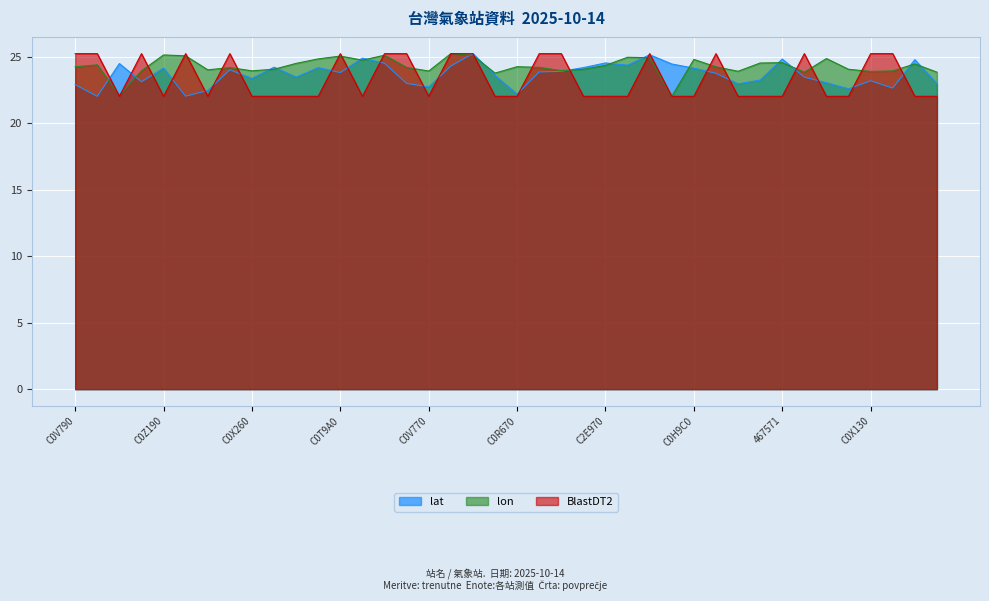

Does the chart display data point markers on the line(s)?

No